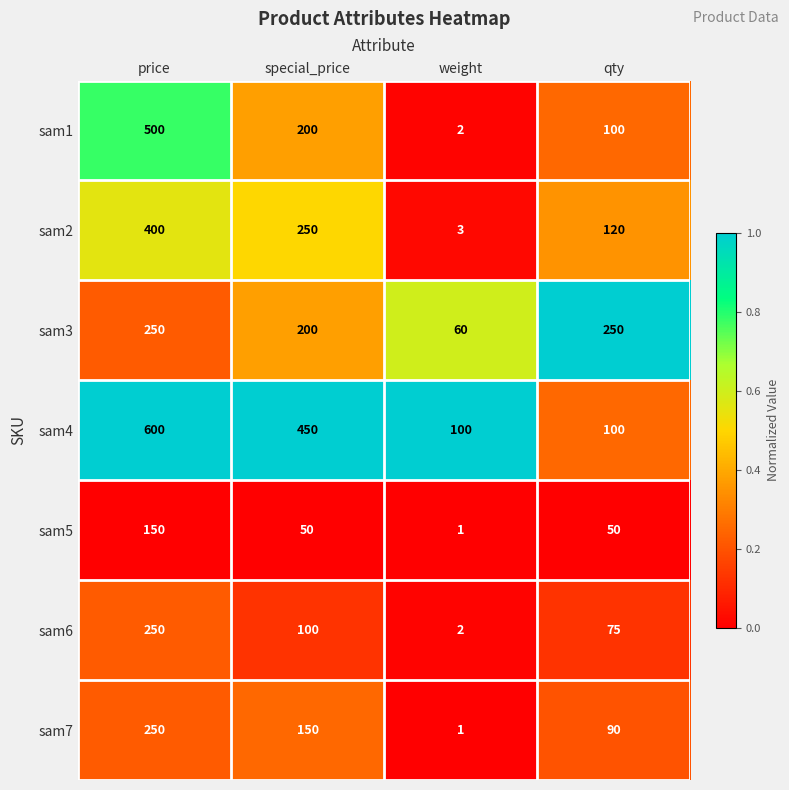

Reading left to right, extract all data points from this chart.

sam1: price=500	special_price=200	weight=2	qty=100
sam2: price=400	special_price=250	weight=3	qty=120
sam3: price=250	special_price=200	weight=60	qty=250
sam4: price=600	special_price=450	weight=100	qty=100
sam5: price=150	special_price=50	weight=1	qty=50
sam6: price=250	special_price=100	weight=2	qty=75
sam7: price=250	special_price=150	weight=1	qty=90